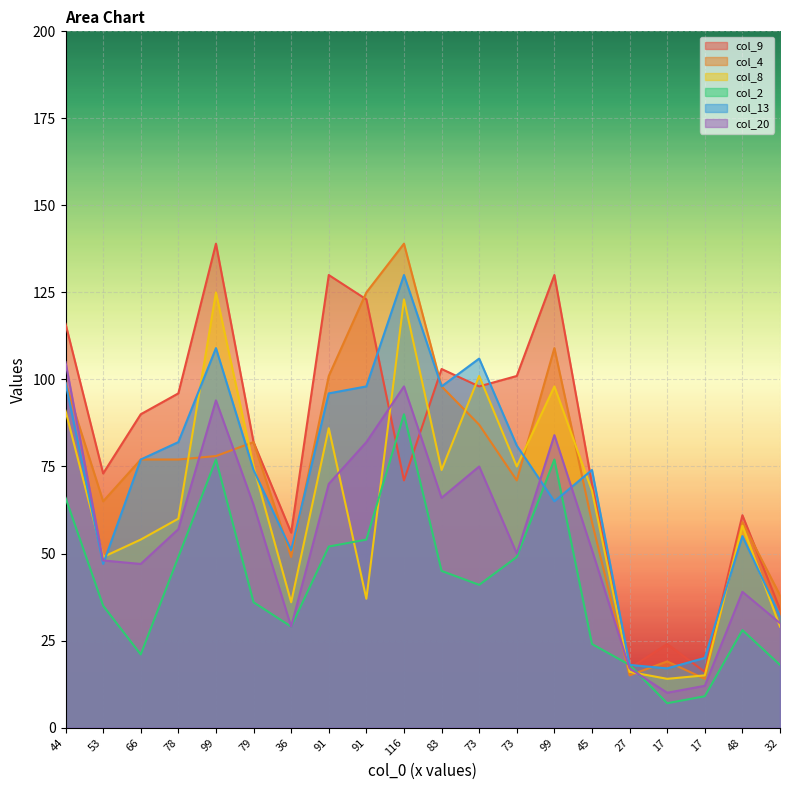

True or false: col_2 and col_9 intersect in this chart.

True